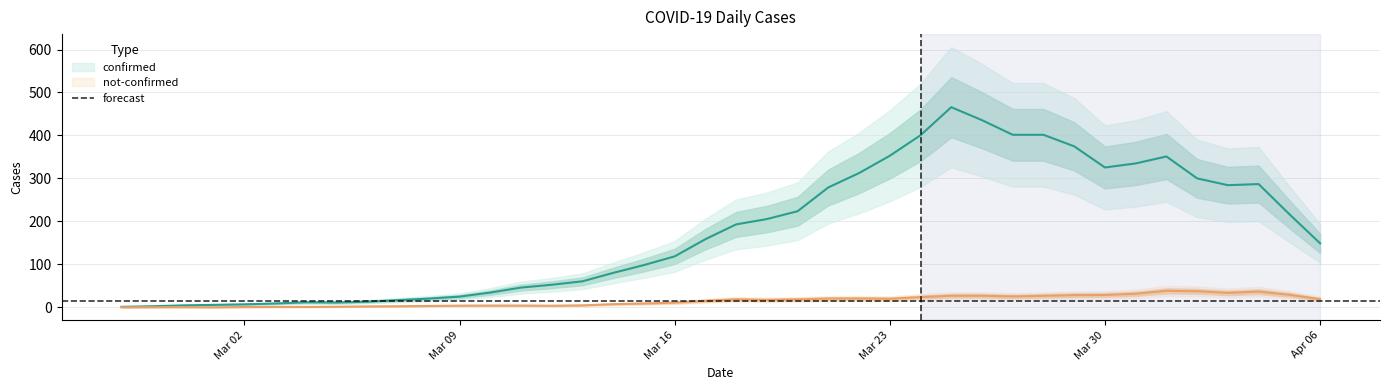

Does the chart display data point markers on the line(s)?

No